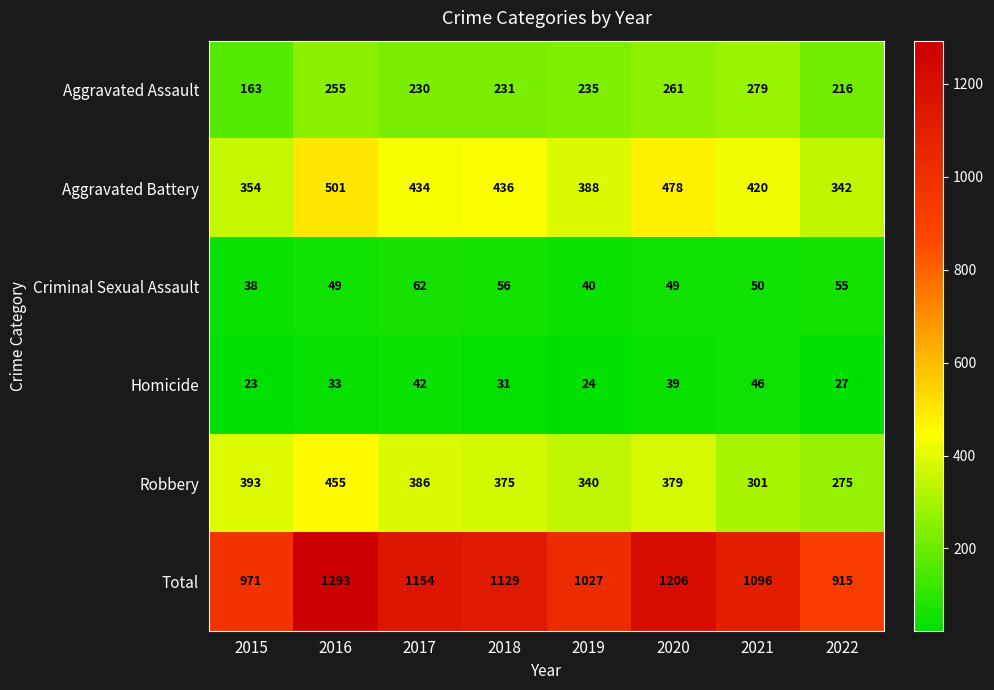

At which category is the sum across all series the highest?

2016